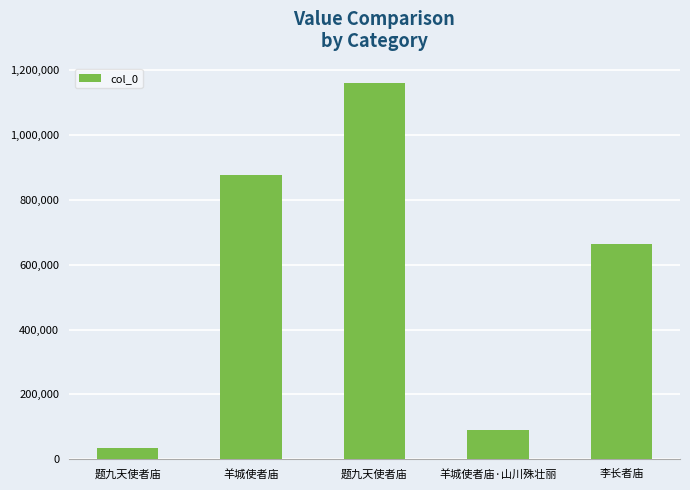

What is the greatest value displayed?

1161072